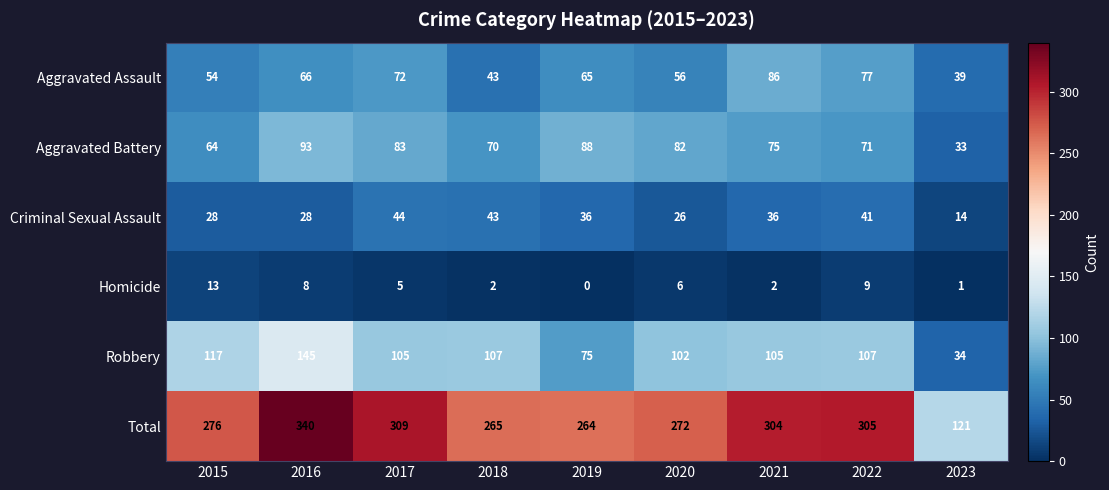

At which label does Robbery reach its minimum?

2023